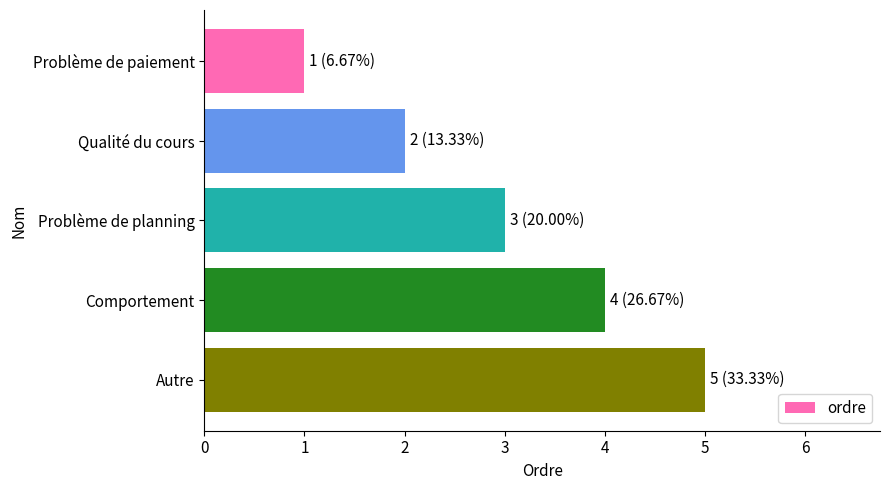

What is the greatest value displayed?

5